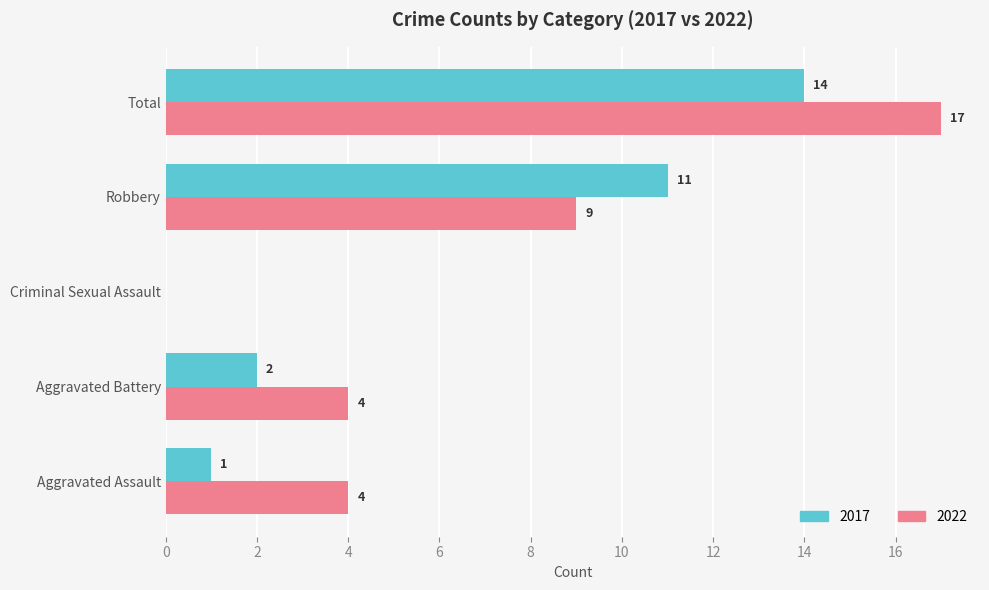

The 2017 series shows 18 at Total. True or false?

False